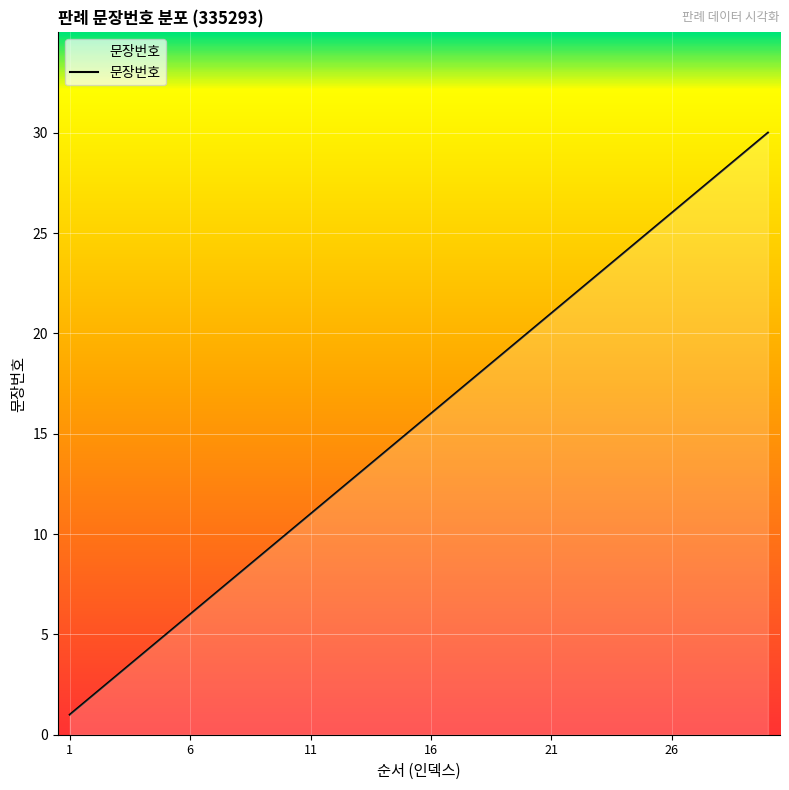

What is the difference between the maximum and minimum values?

29